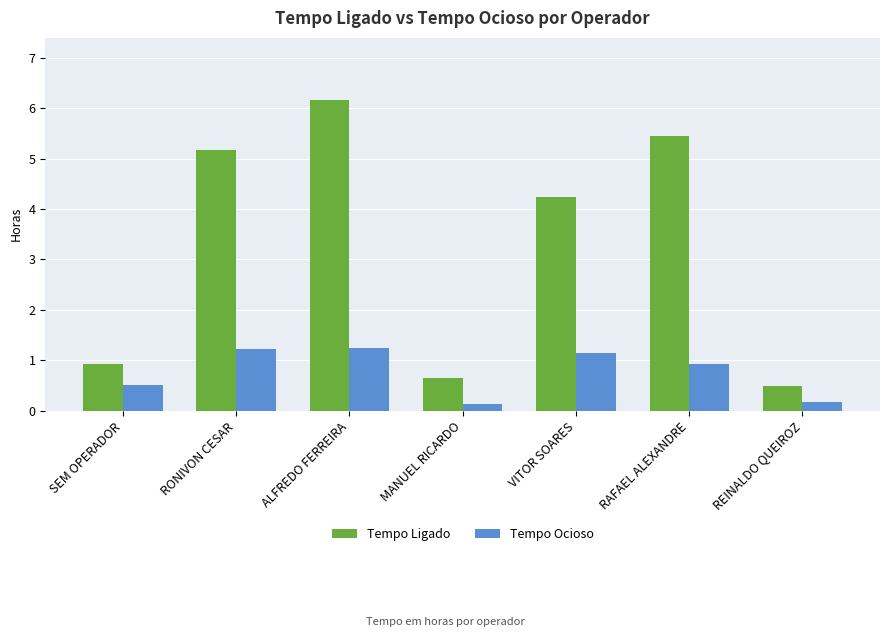

Which series has the largest total across all categories?

Tempo Ligado